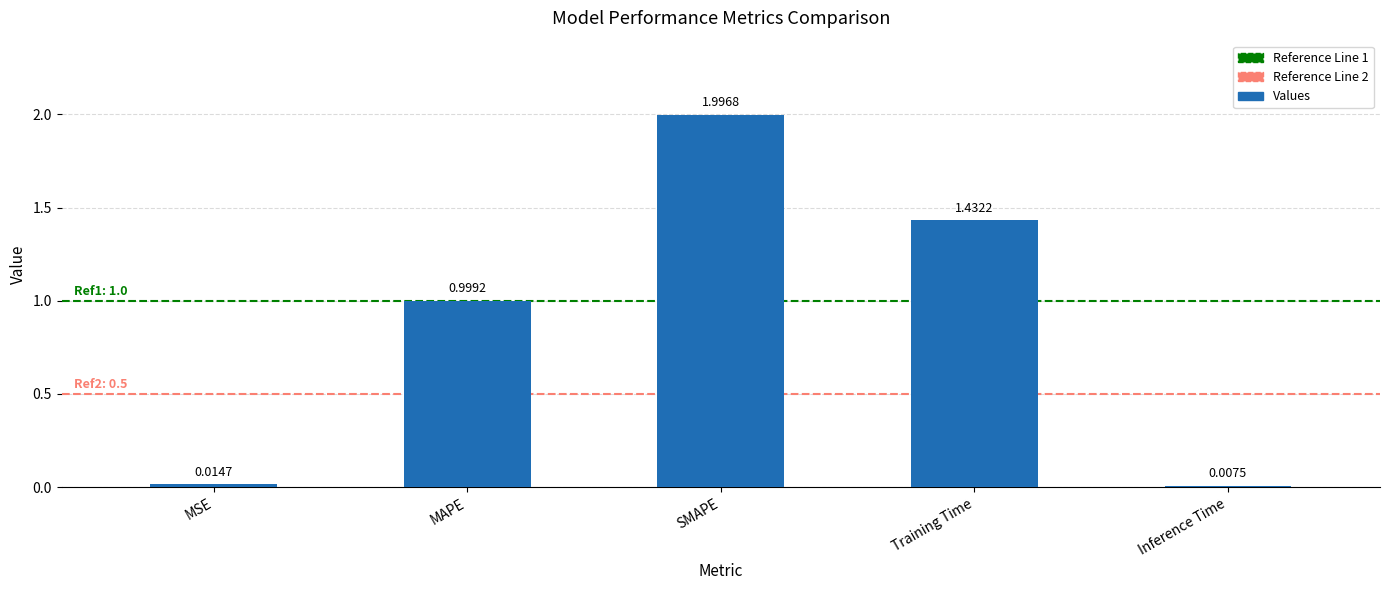

What is the maximum value shown in the chart?

2.0